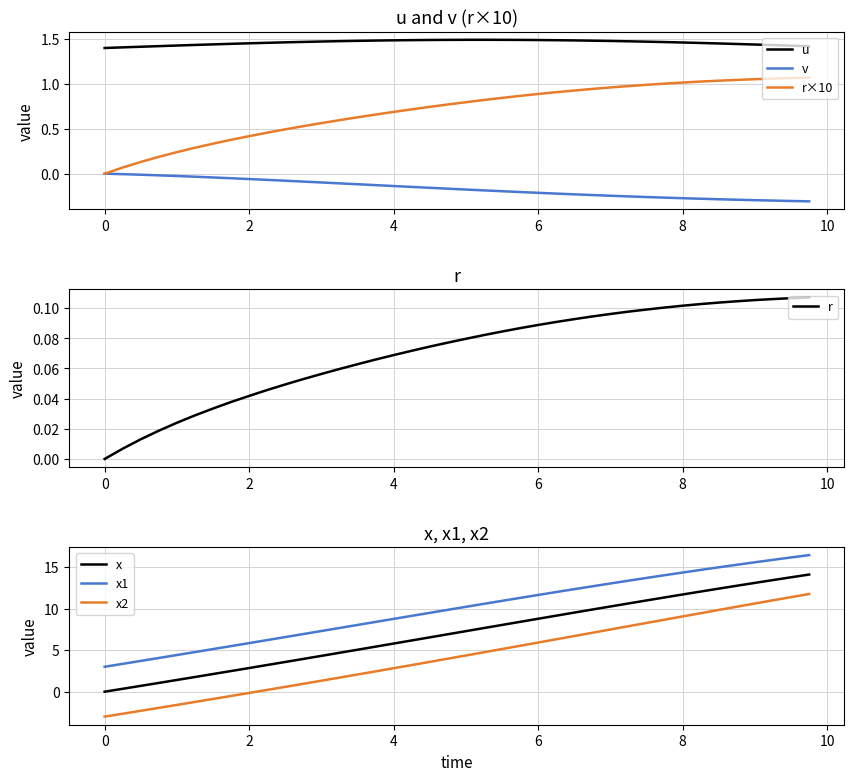

At which category does the chart reach its peak across all series?

9.75